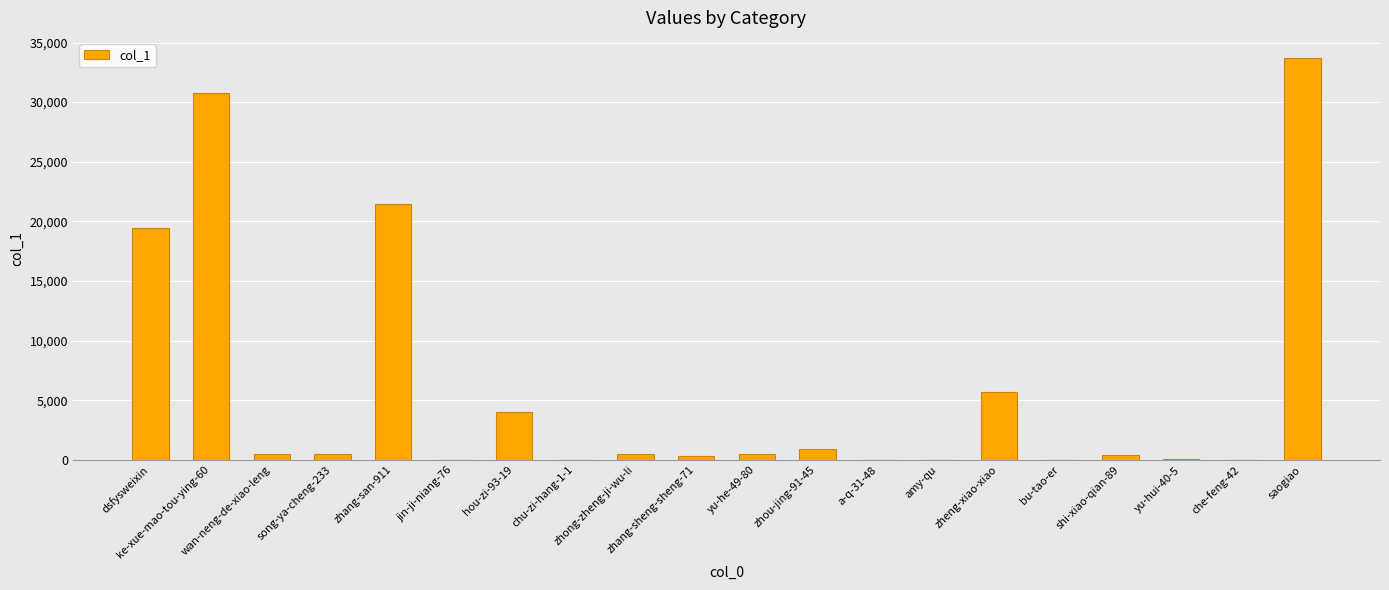

What is the greatest value displayed?

33702